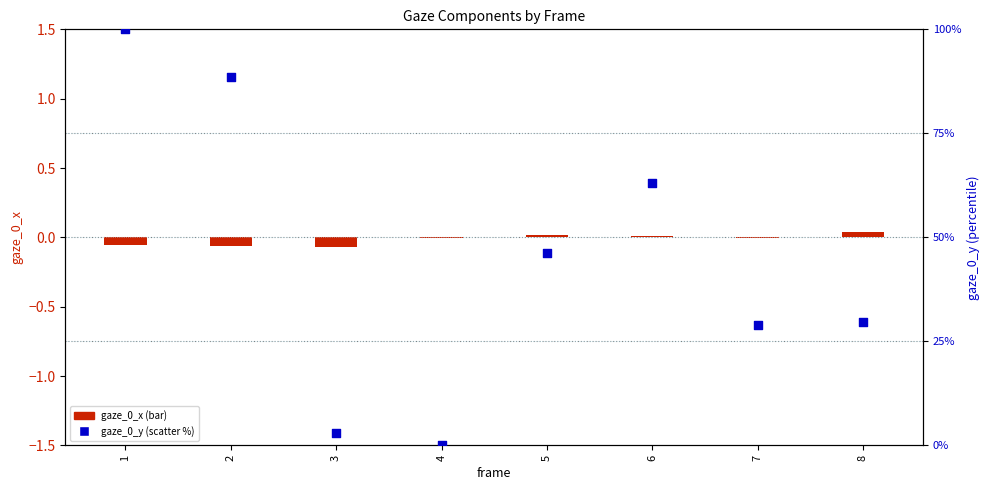

At which category is the sum across all series the highest?

1